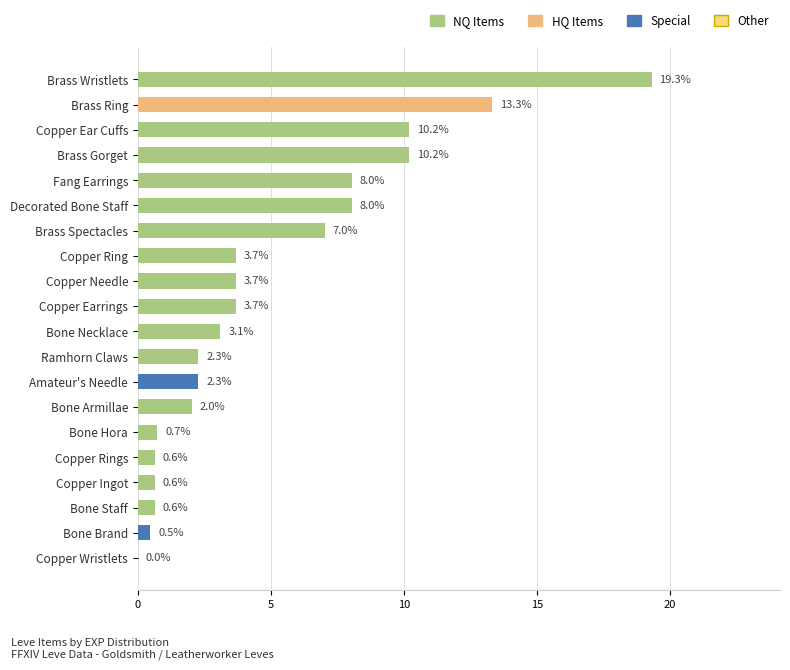

What is the average value?

5.0